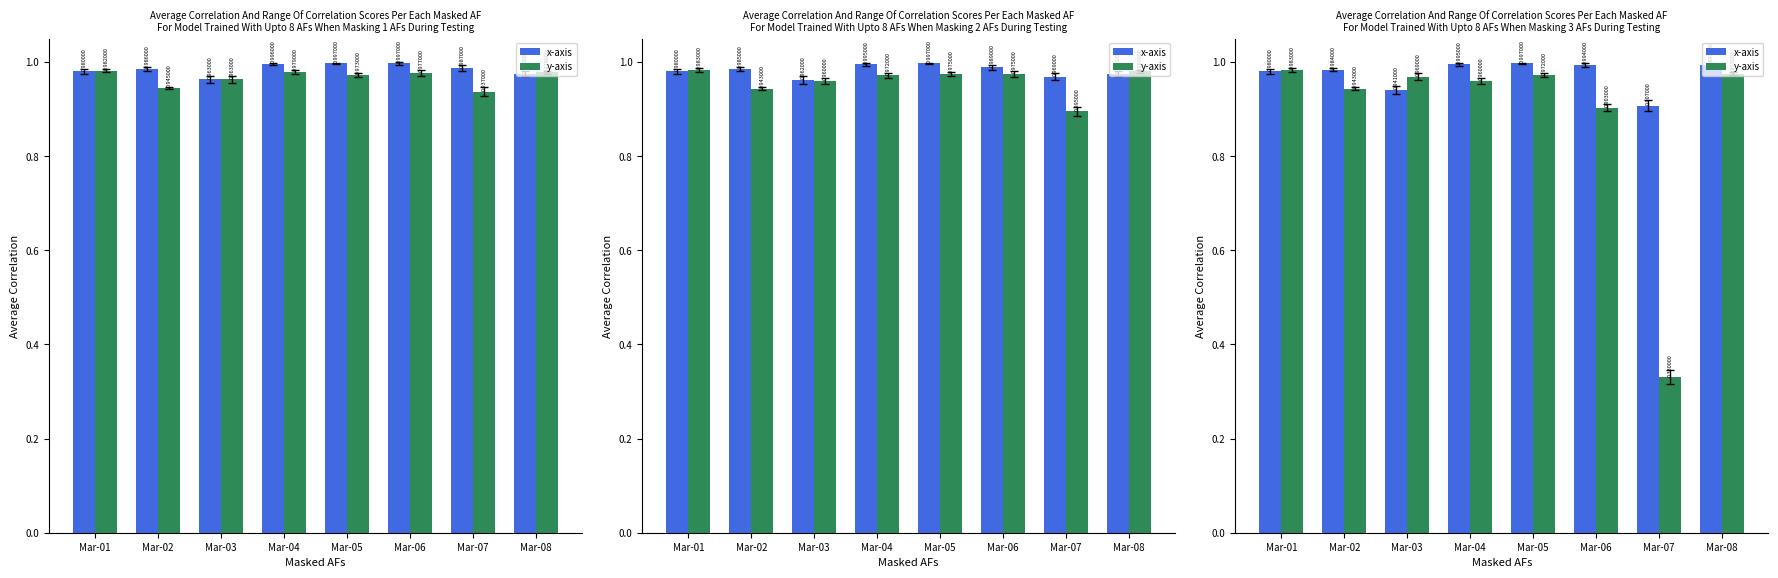

At how many categories does at least one series exceed 0?

8